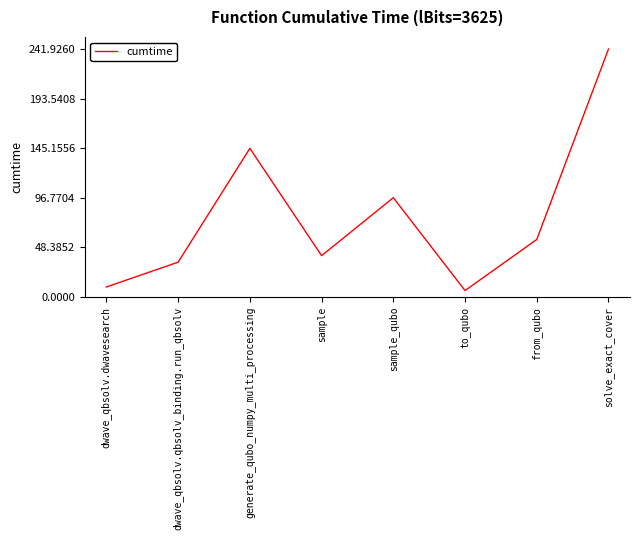

Is it true that the value at dwave_qbsolv.qbsolv_binding.run_qbsolv is 11.4?

False